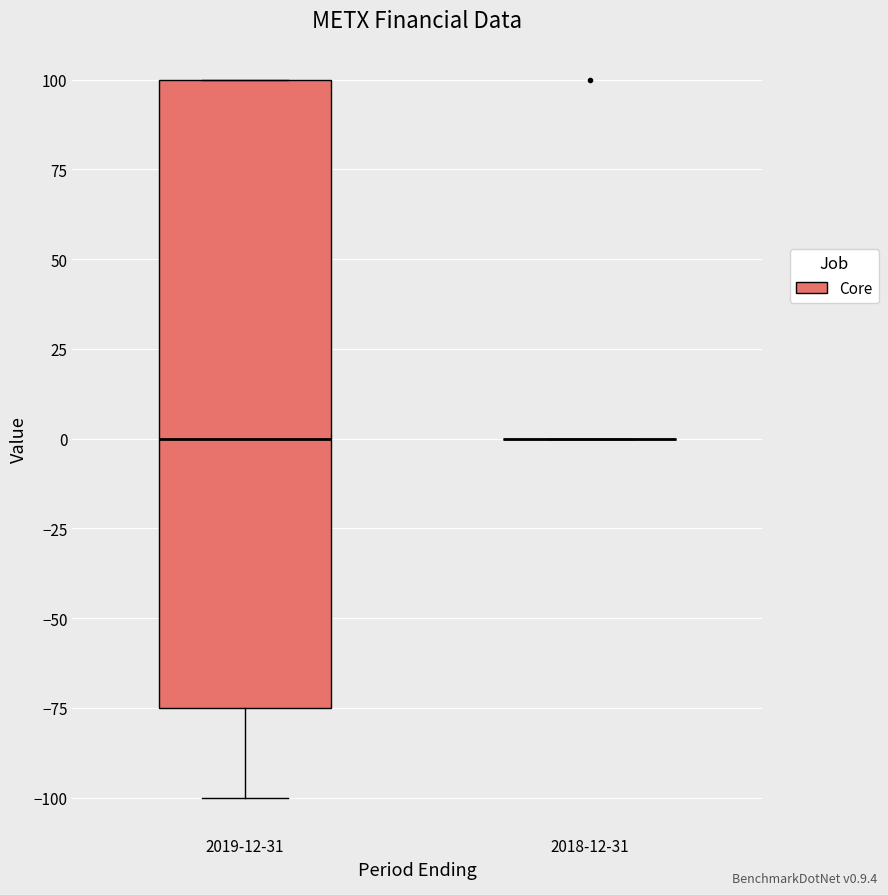

Reading left to right, transcribe this box plot: for each box, give where its median line is, the range the box spans, and where its two whiskers end, as read against the y-axis. The values are not printed on the chart, so give them approximately, as read against the axis.

2019-12-31: median 0, box -75 to 100, whiskers -100 to 100
2018-12-31: box collapsed to a line at 0, whiskers 0 to 0